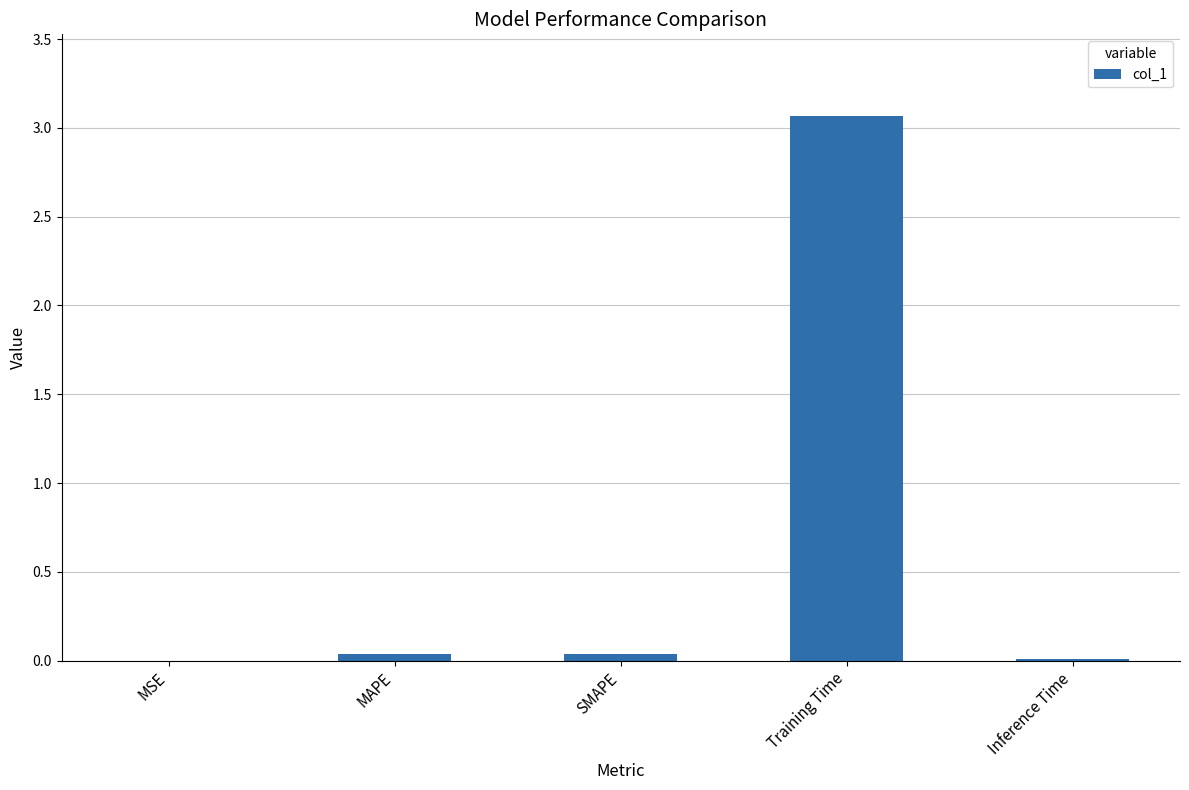

Are the bars horizontal?

No